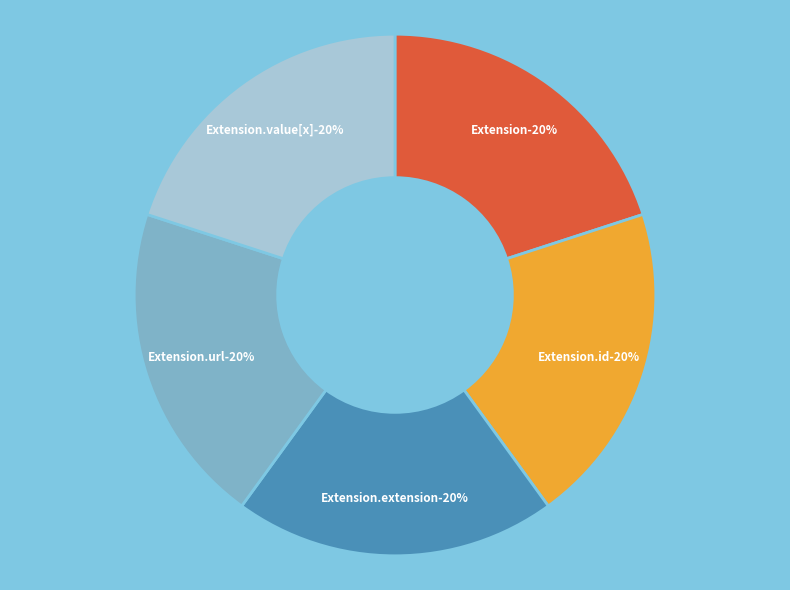

Does Extension.id account for over 50% of the chart?

No